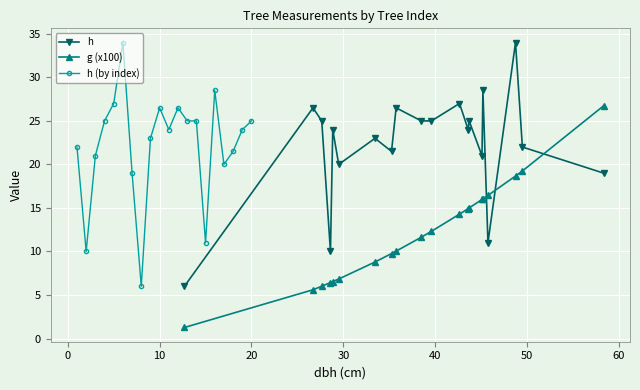

How many distinct data groups are displayed?

3